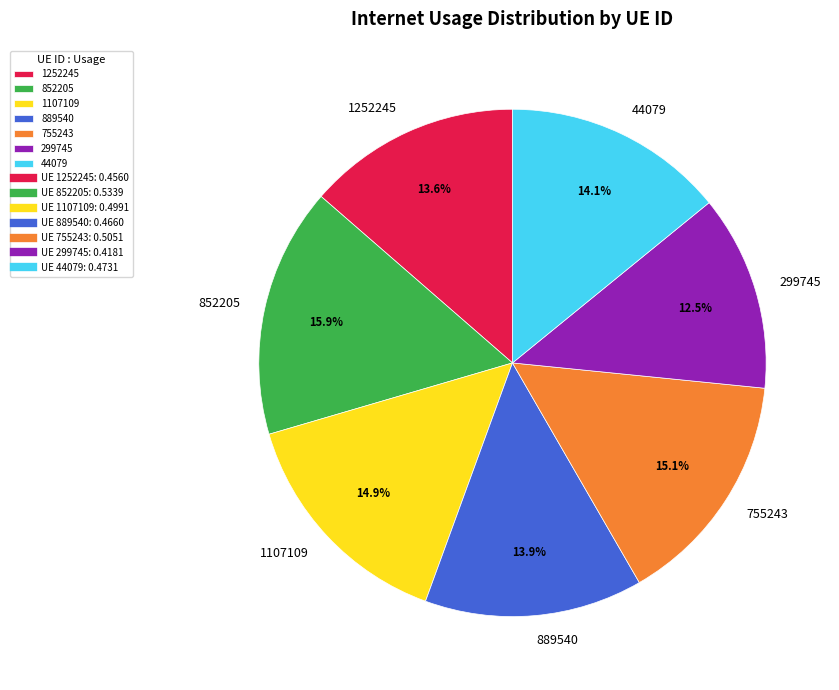

What is the largest slice in the pie chart?

852205